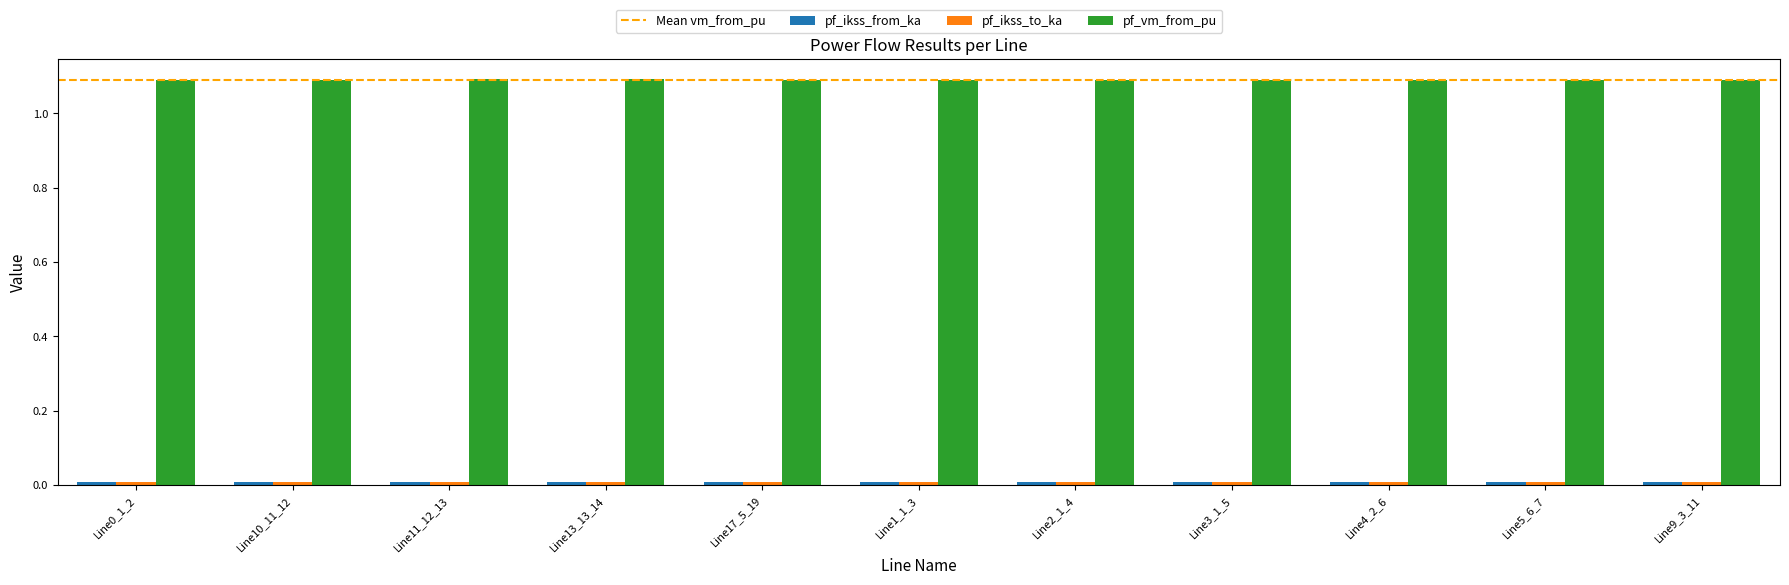

Is it true that pf_vm_from_pu equals 0.4 at Line11_12_13?

False